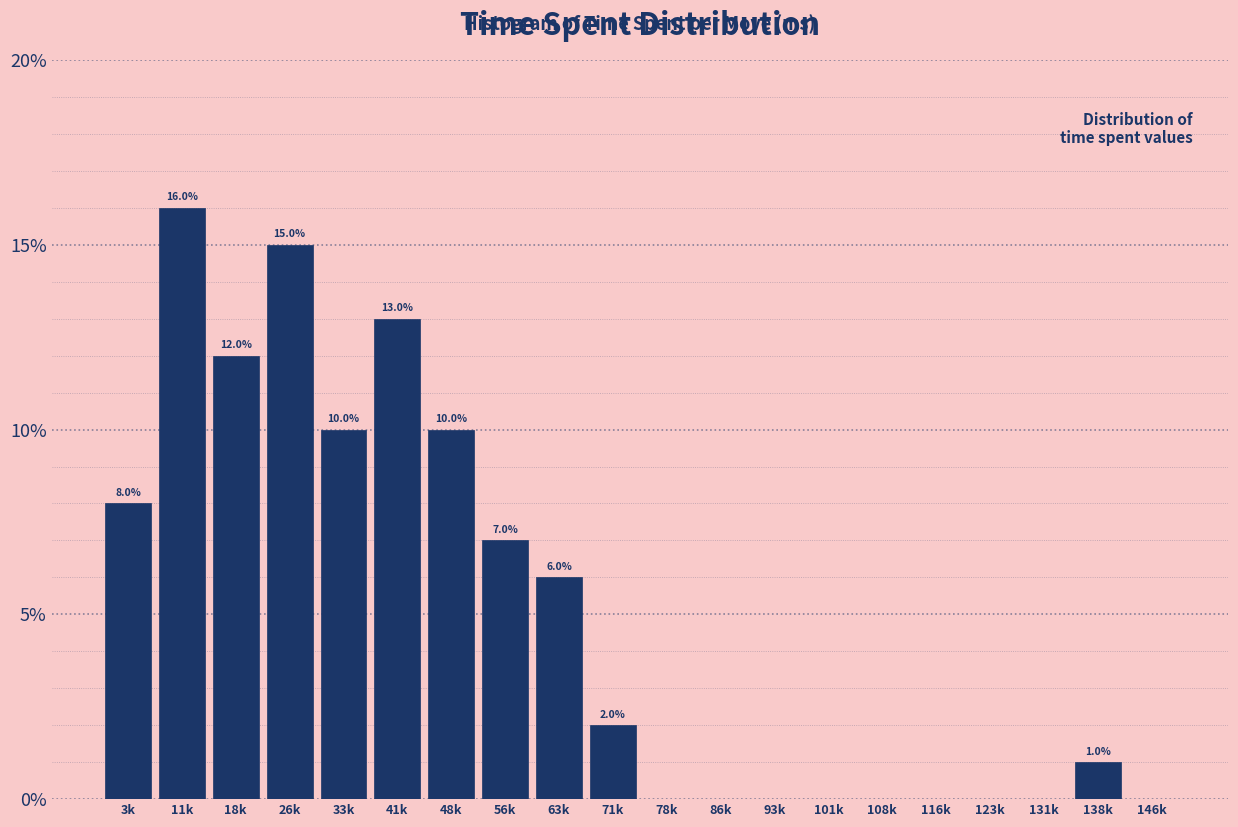

Reading left to right, extract all data points from this chart.

3k=8.0	11k=16.0	18k=12.0	26k=15.0	33k=10.0	41k=13.0	48k=10.0	56k=7.0	63k=6.0	71k=2.0	78k=0.0	86k=0.0	93k=0.0	101k=0.0	108k=0.0	116k=0.0	123k=0.0	131k=0.0	138k=1.0	146k=0.0